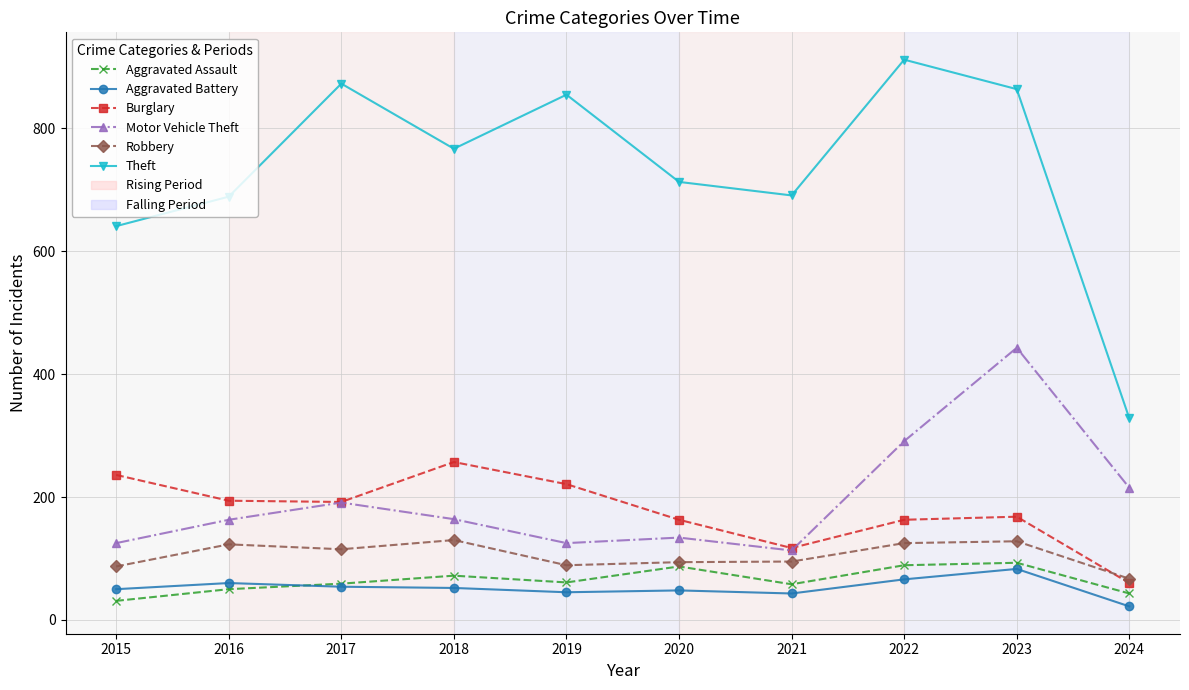

True or false: Robbery has a value of 123 at 2016.

True